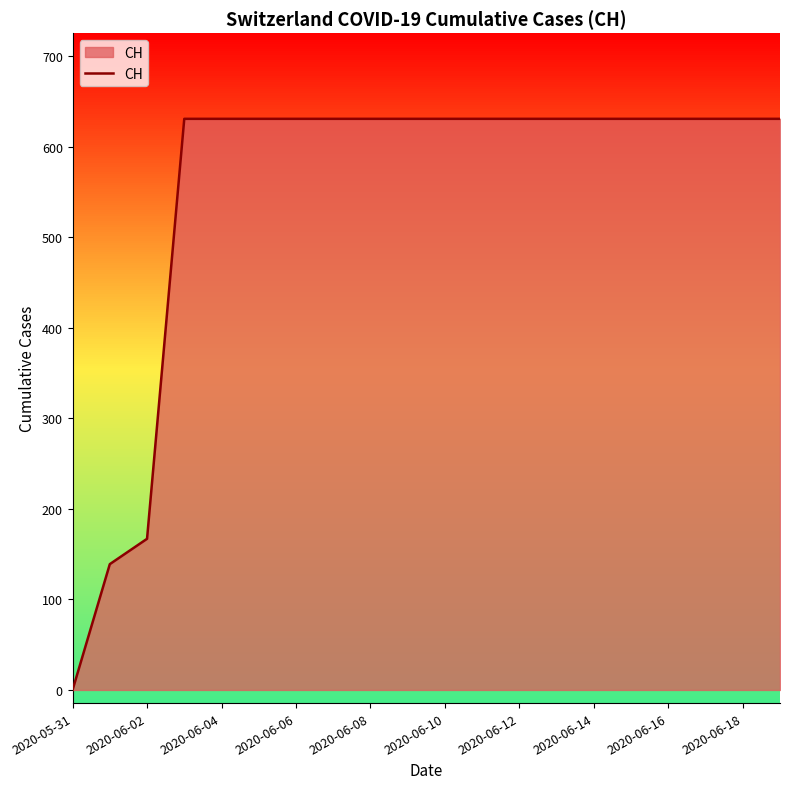

What is the greatest value displayed?

631